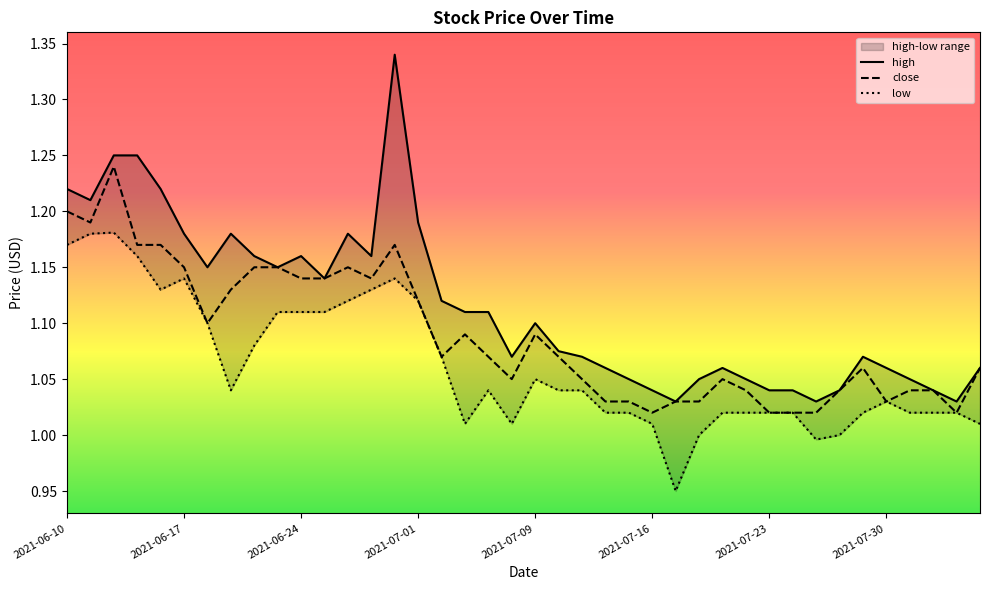

Where is high nearest to the value 1?

26